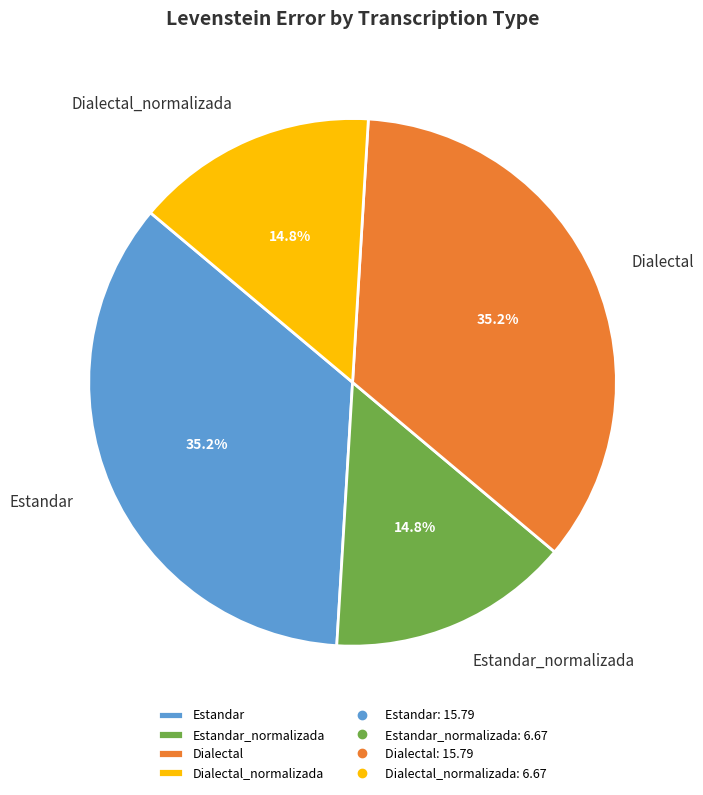

Is it true that Estandar_normalizada is 15% of the pie?

True